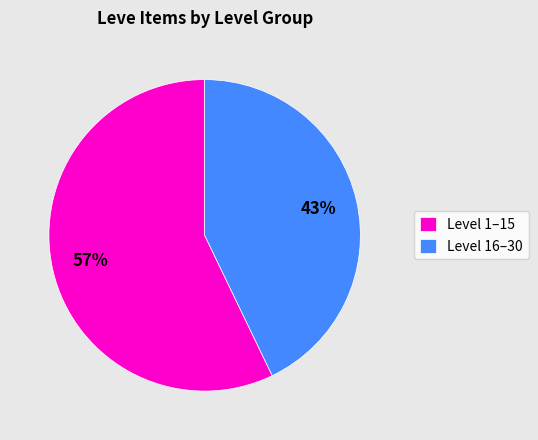

How many segments does this pie chart have?

2